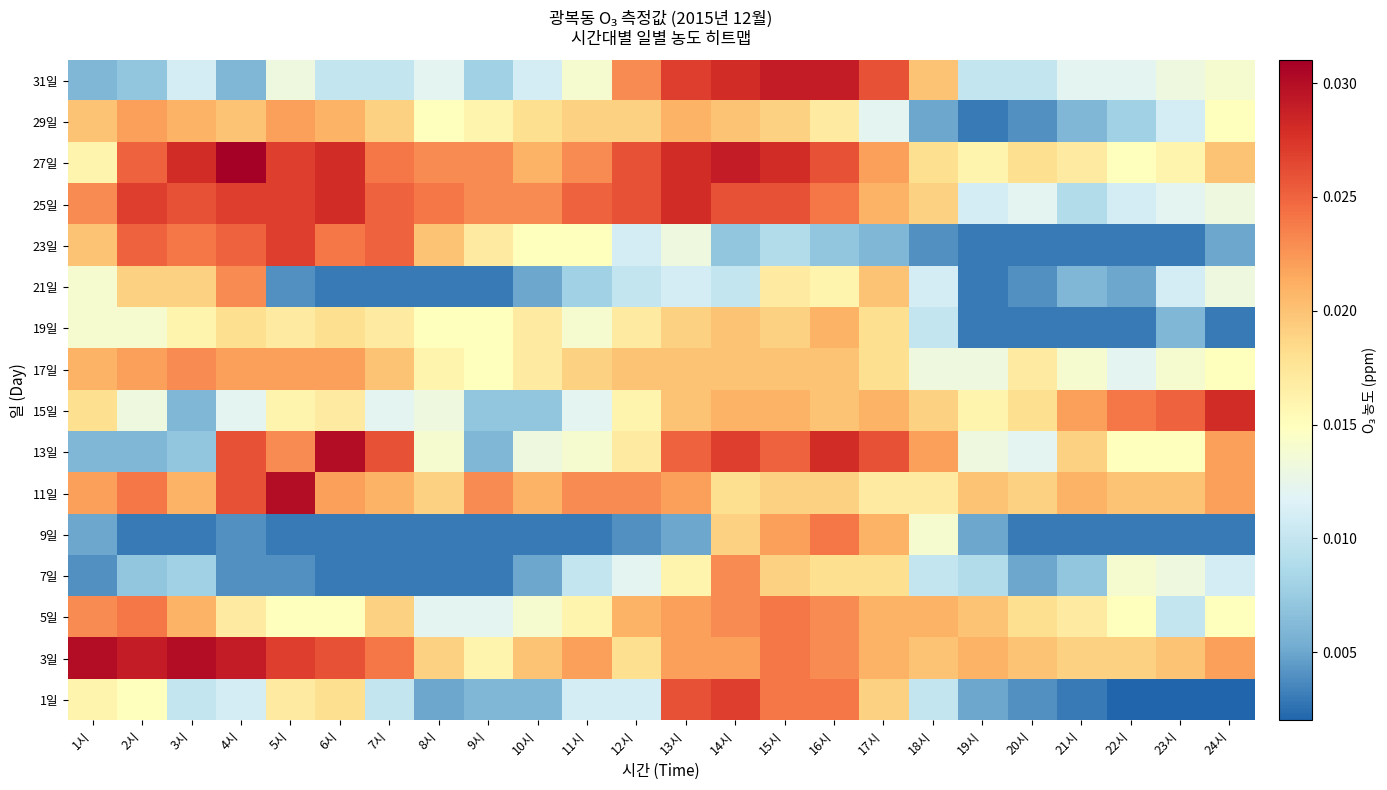

Between 10시 and 22시, which is larger?

10시